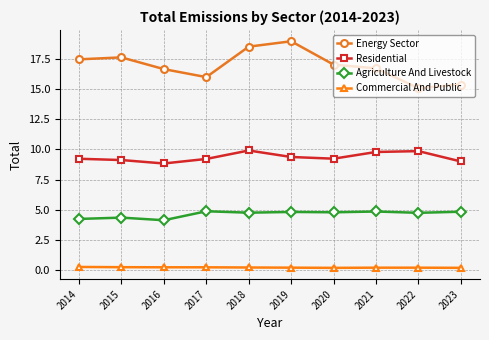

What is the sum of all Commercial And Public values?

2.2